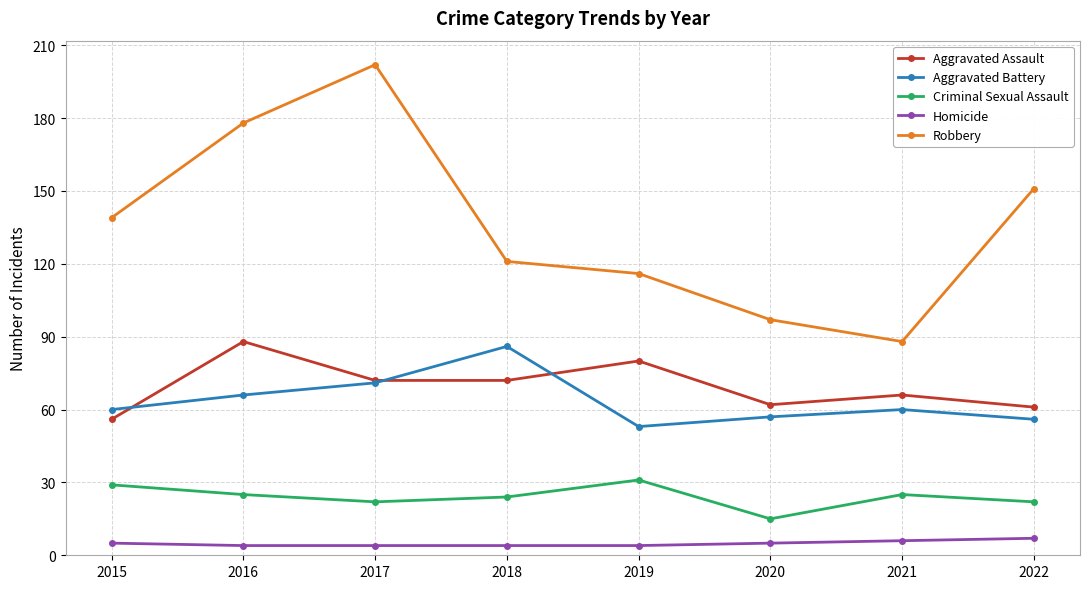

What is the difference between the Homicide values at 2018 and 2020?

1